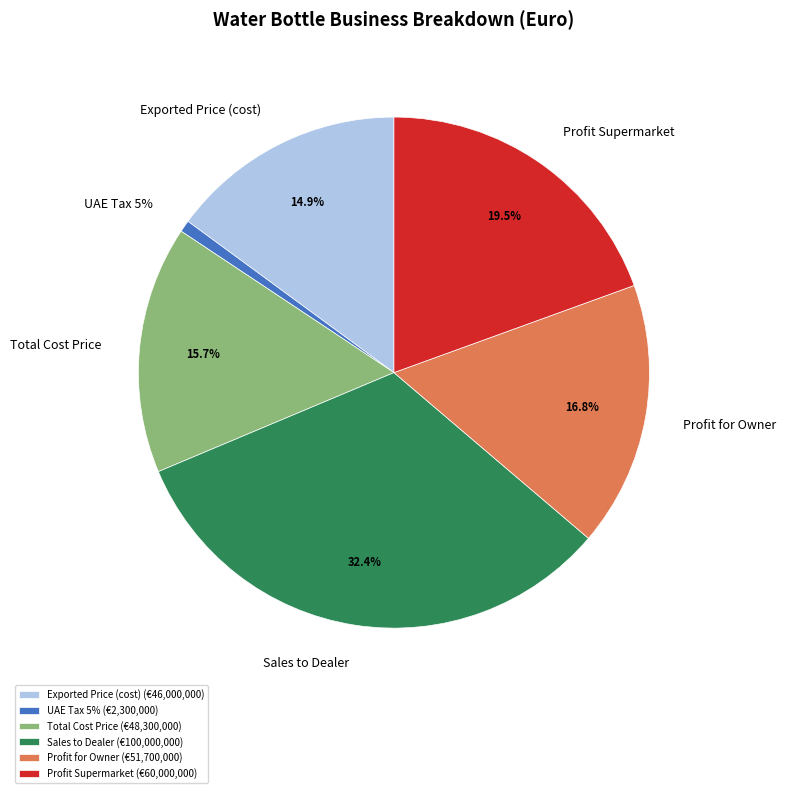

What percentage is the Profit for Owner slice, to the nearest percent?

17%